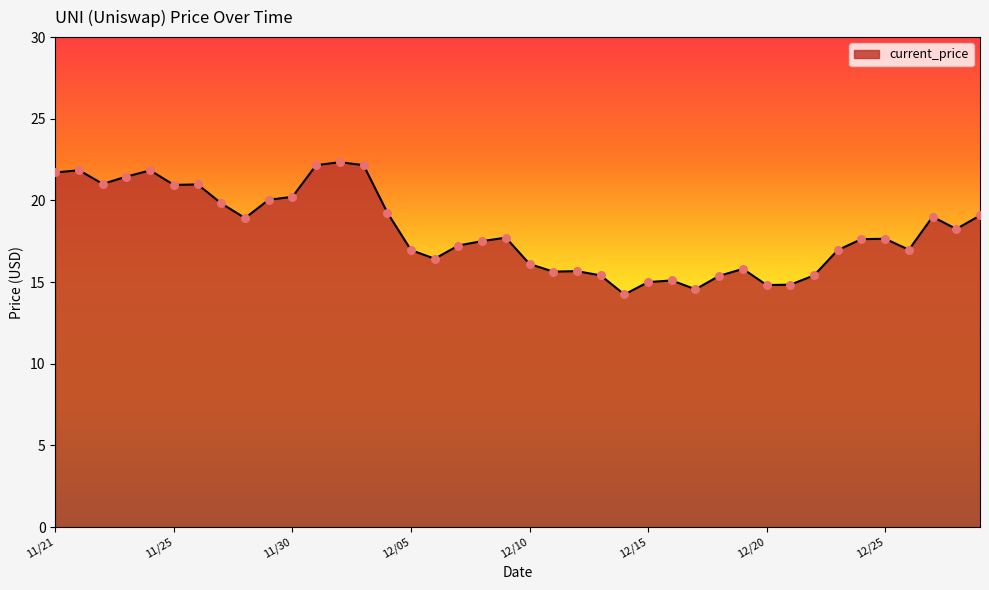

What is the maximum value shown in the chart?

22.3